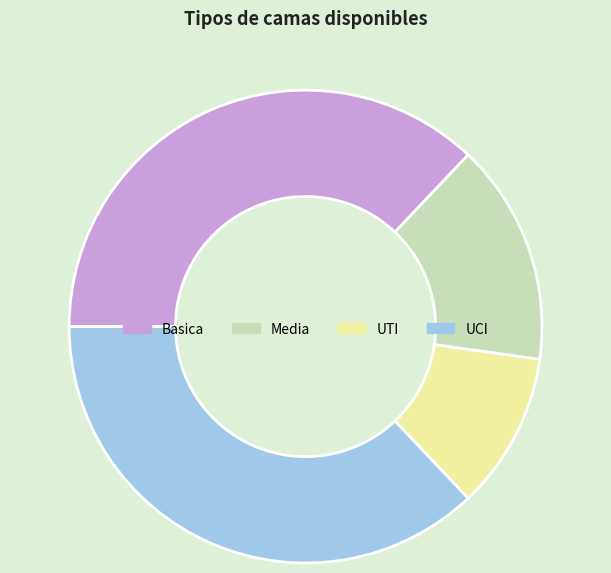

Does Basica account for over 50% of the chart?

No